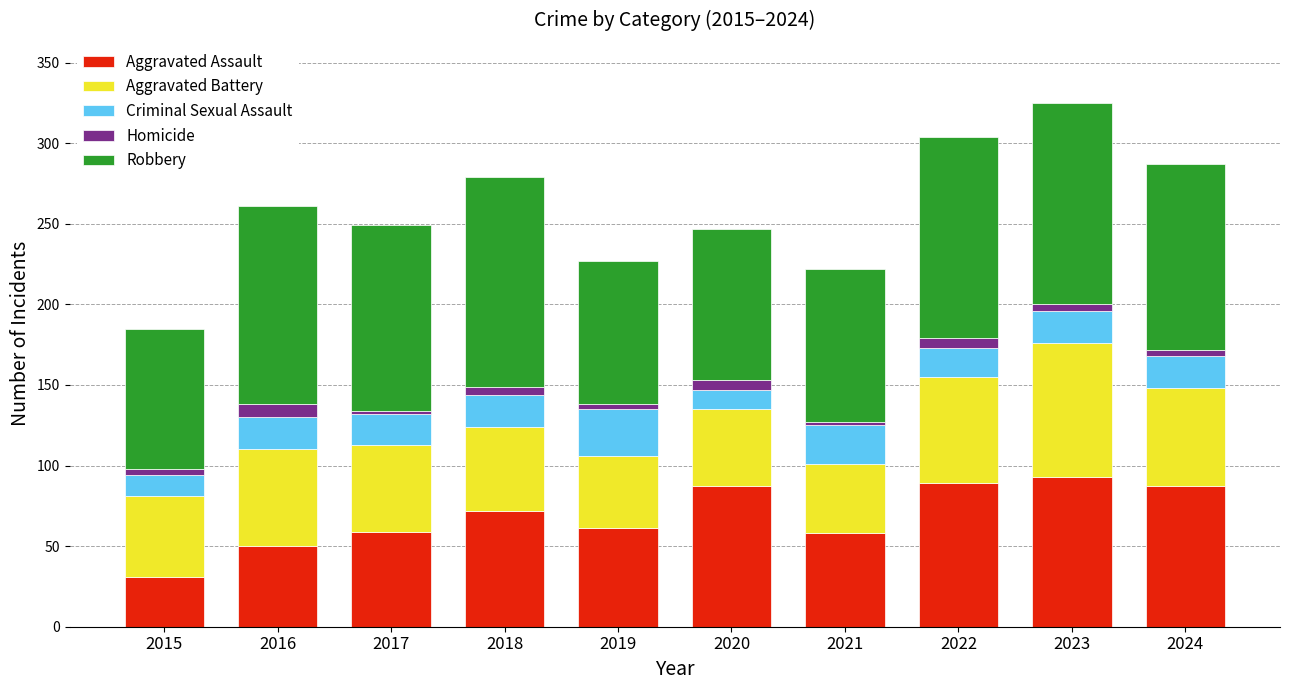

Count the number of data series in this chart.

5